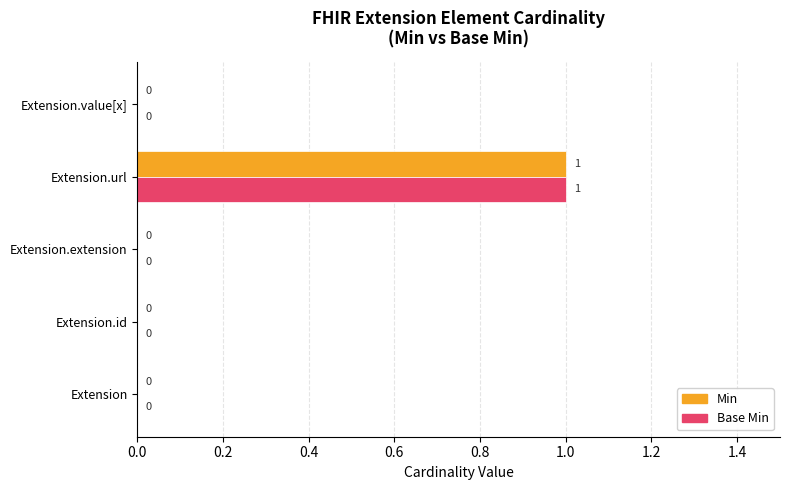

The Min series shows 1 at Extension. True or false?

False